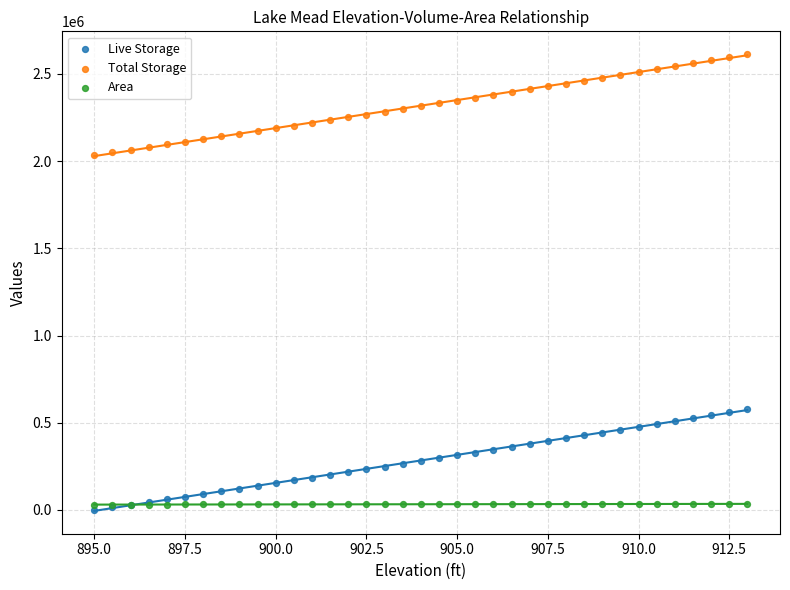

Which series contains the highest Y value?

Total Storage